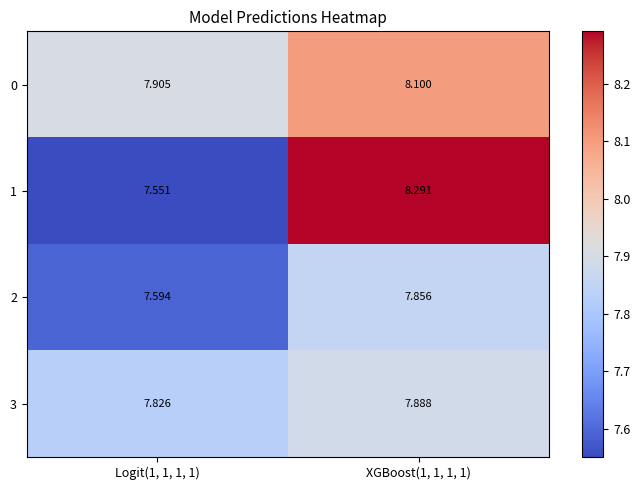

How many series are shown in this chart?

4